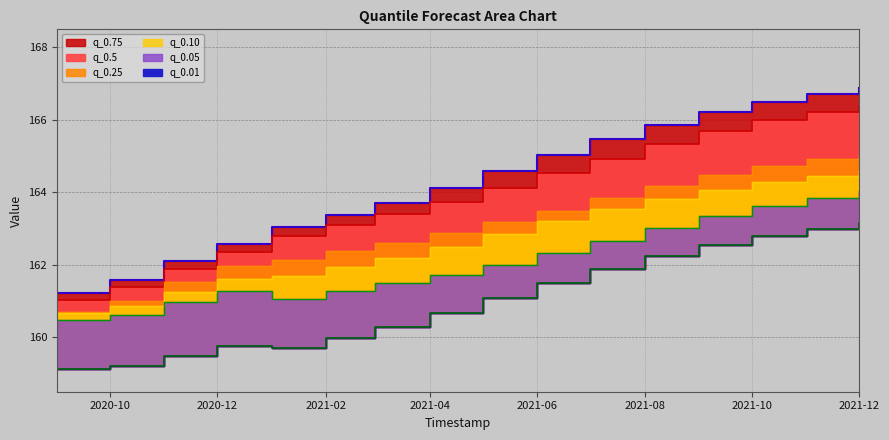

What position from the left is 2021-01-01?

5